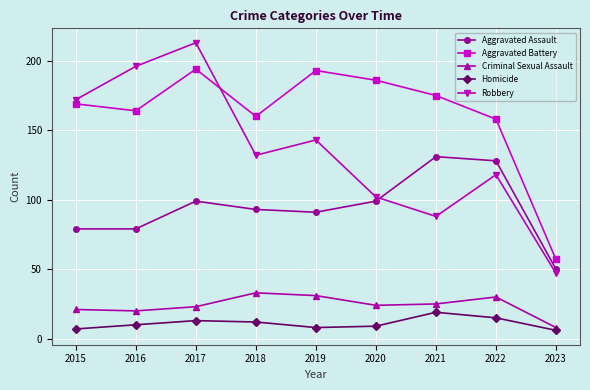

At which category is the sum across all series the highest?

2017